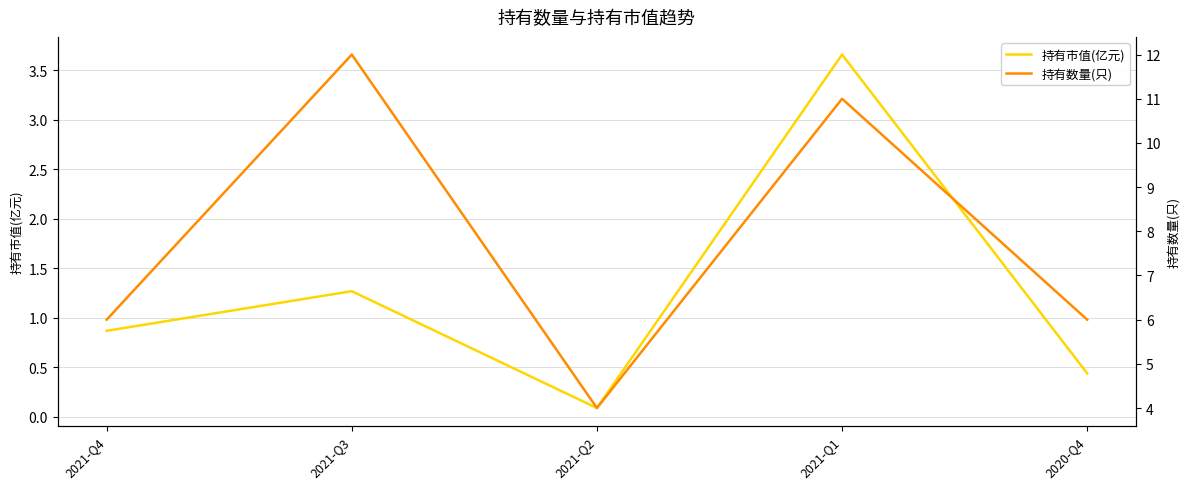

Which category has the highest value across all series?

2021-Q3